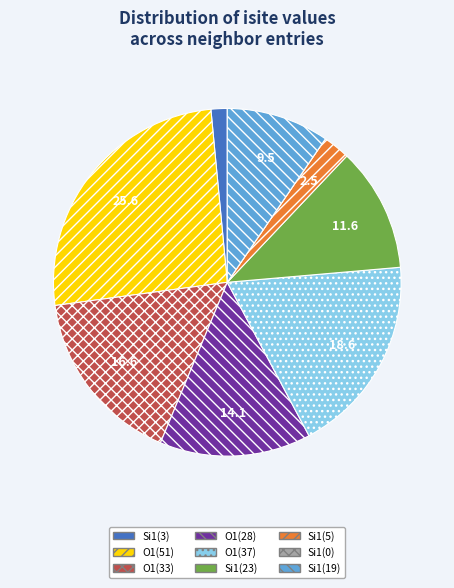

Is there any slice that represents more than half of the pie?

No